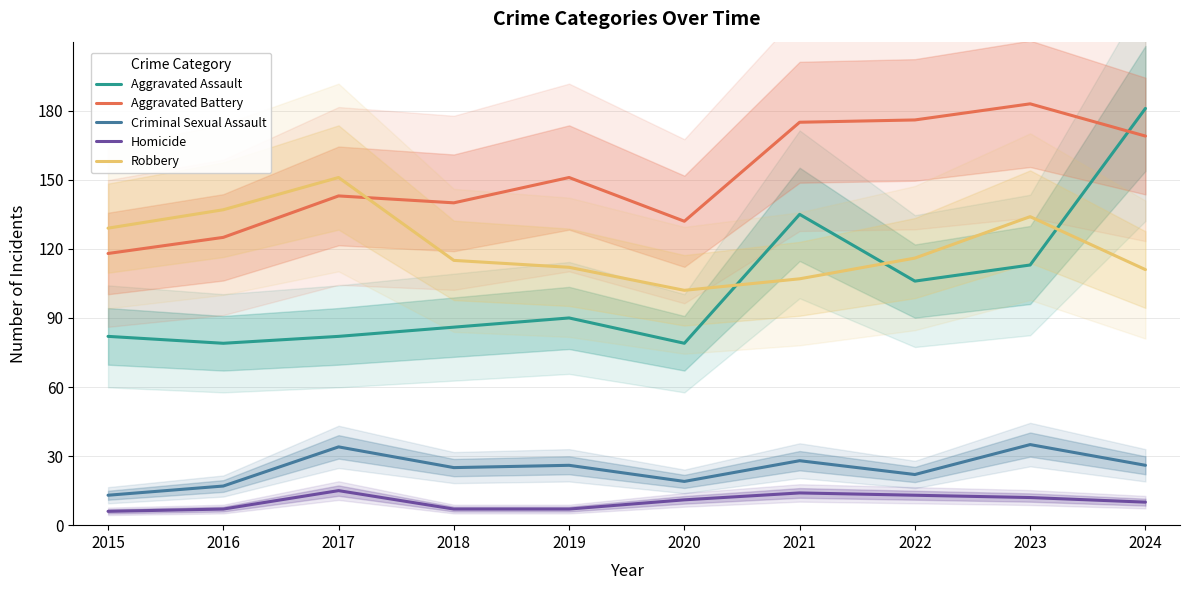

List the labels in order of Robbery value, smallest first.

2020, 2021, 2024, 2019, 2018, 2022, 2015, 2023, 2016, 2017